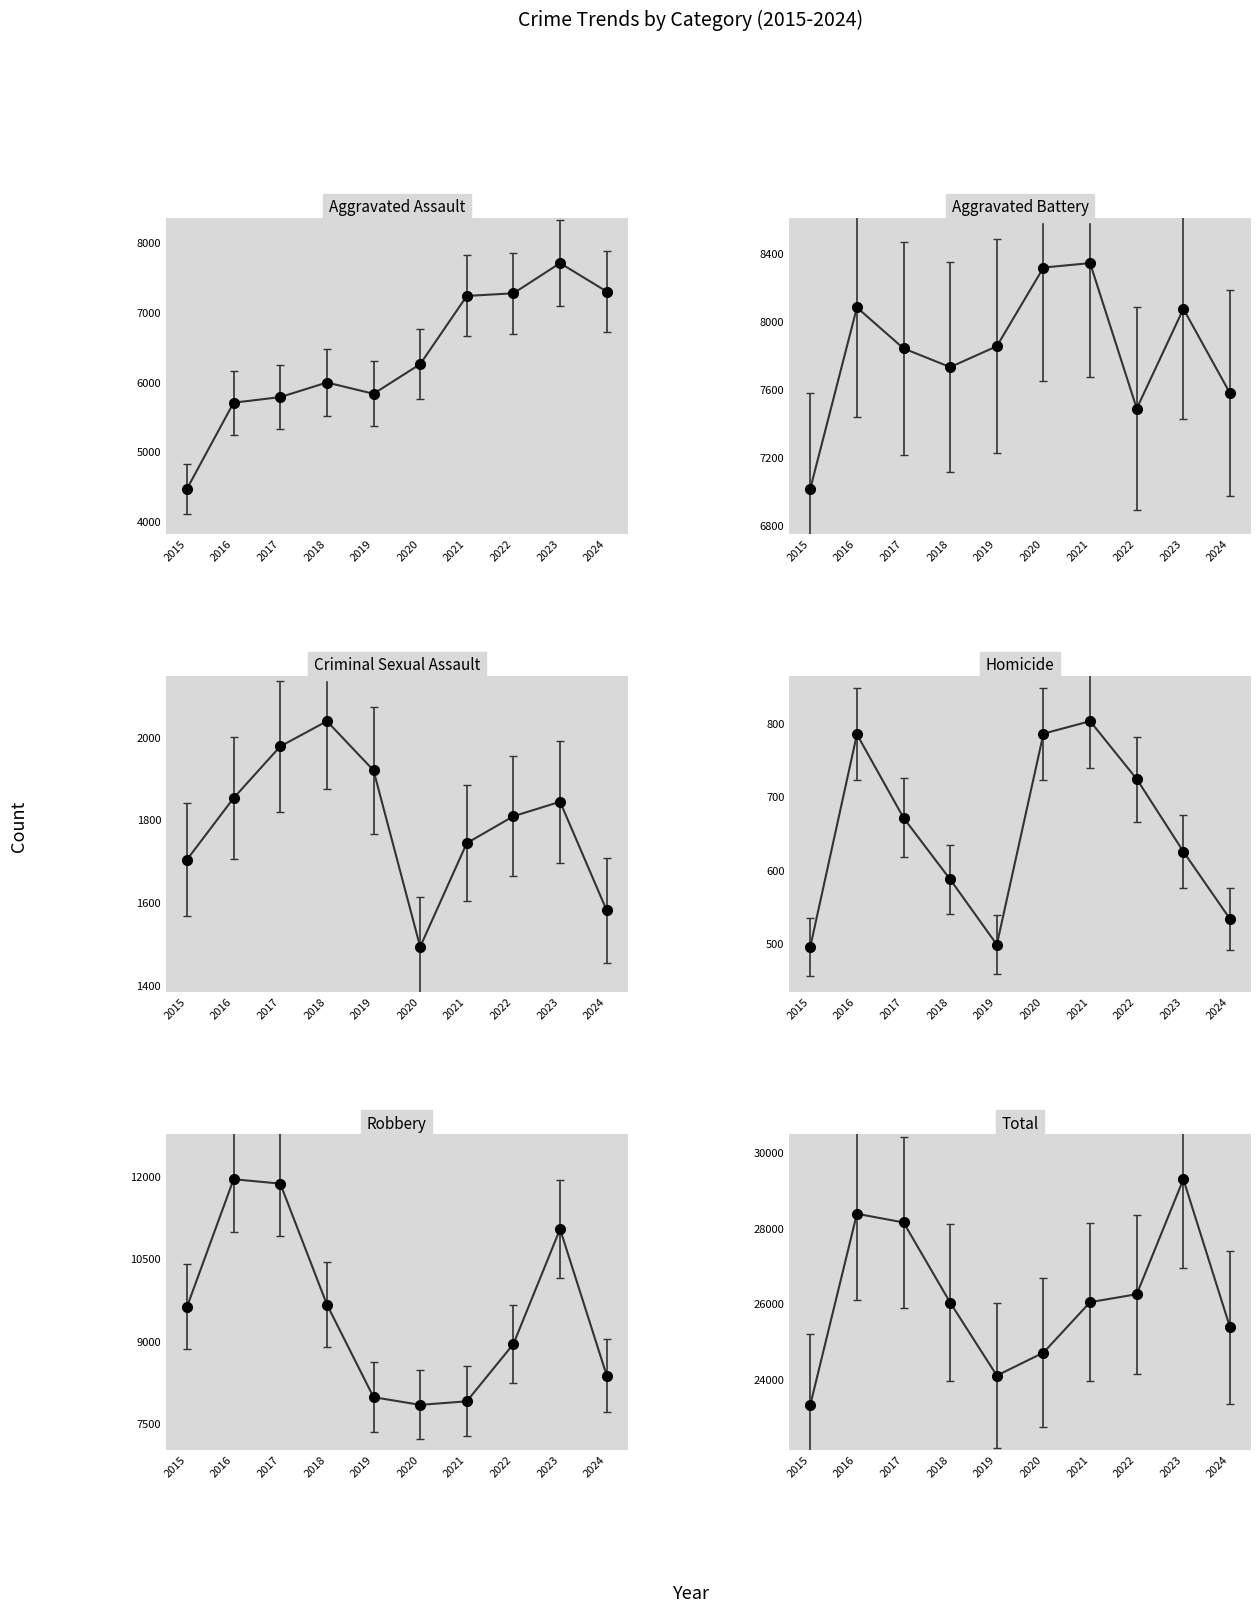

True or false: Criminal Sexual Assault and Aggravated Assault intersect in this chart.

False